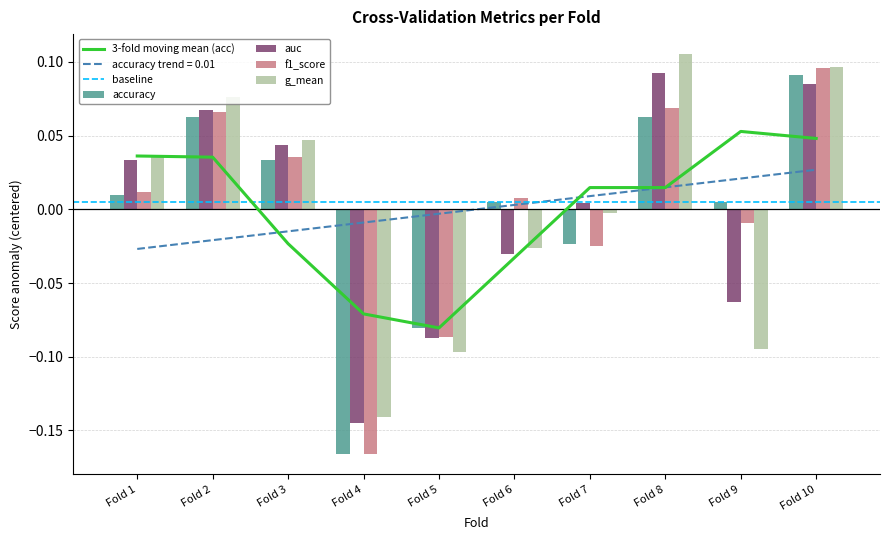

What is the difference between the auc values at Fold 6 and Fold 10?

0.1